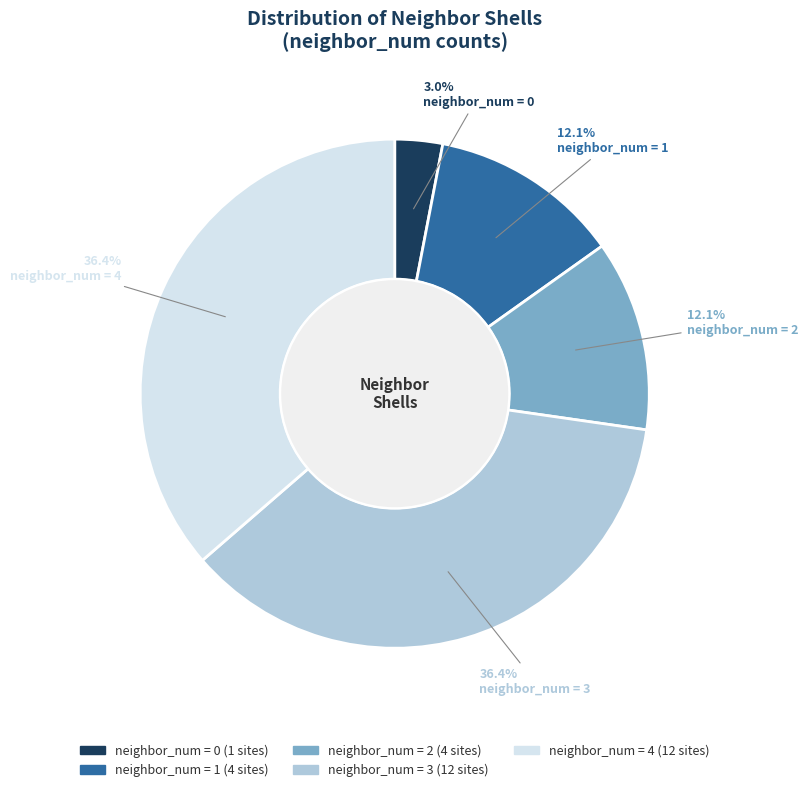

Count the number of slices in the pie.

5